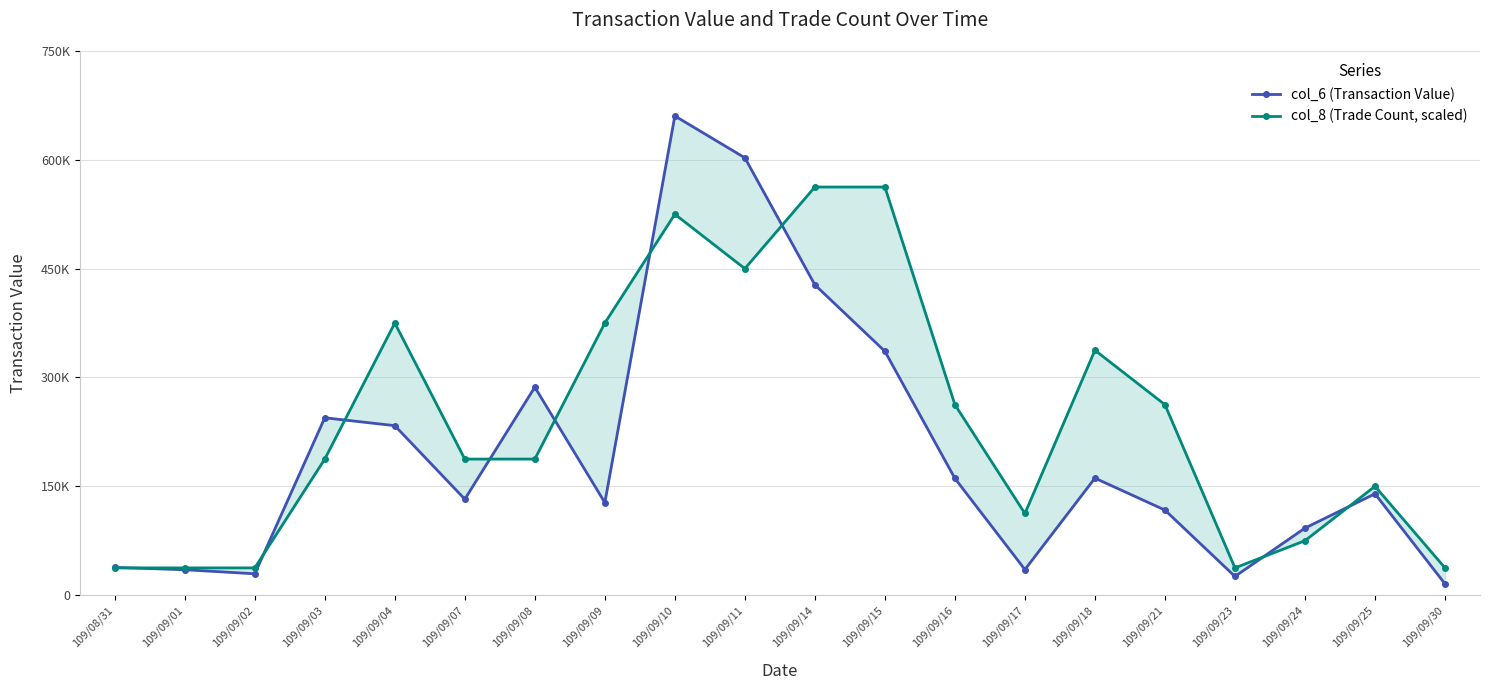

Where do col_6 (Transaction Value) and col_8 (Trade Count, scaled) first cross each other?

109/08/31 and 109/09/01